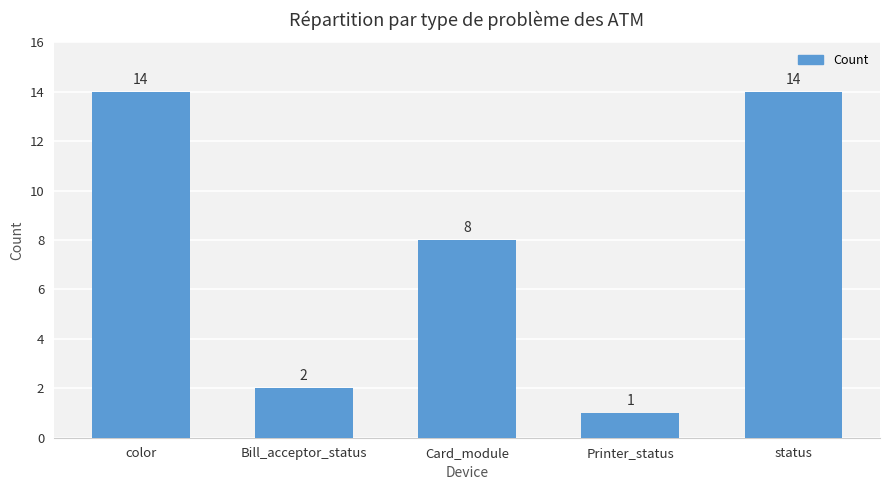

Which has a higher value, color or Bill_acceptor_status?

color